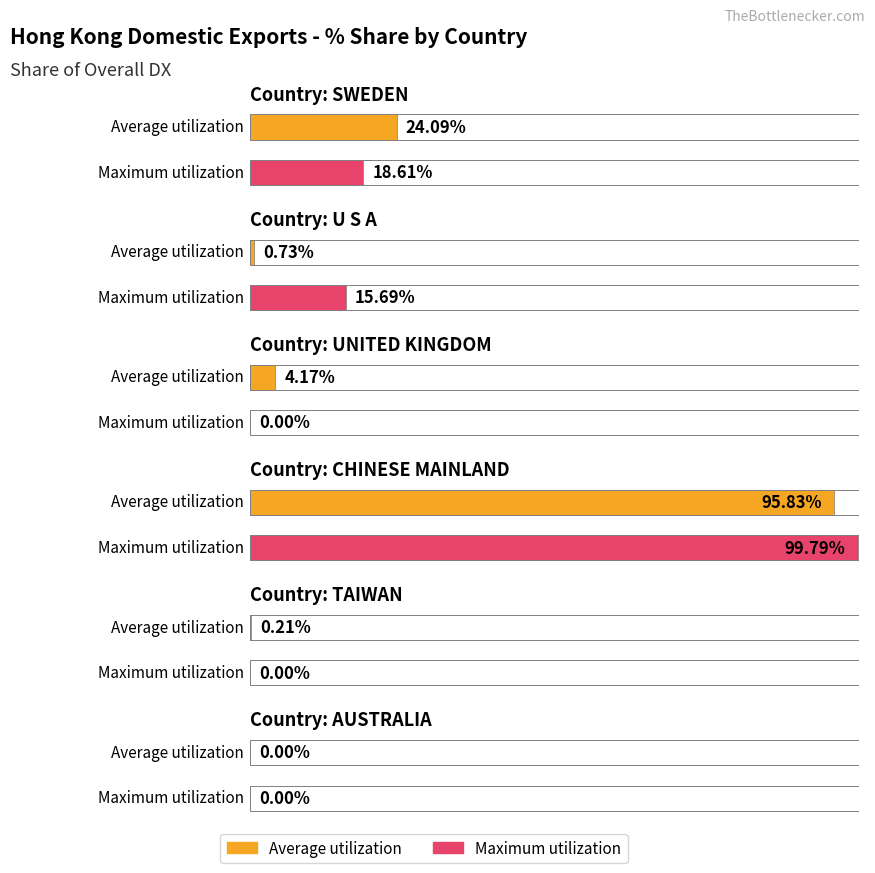

Are the bars grouped side by side (vs. stacked)?

Yes